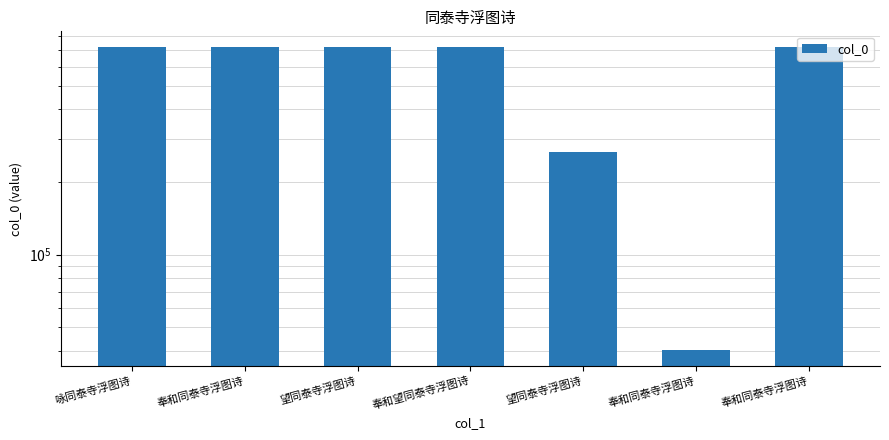

Are the bars grouped side by side (vs. stacked)?

No